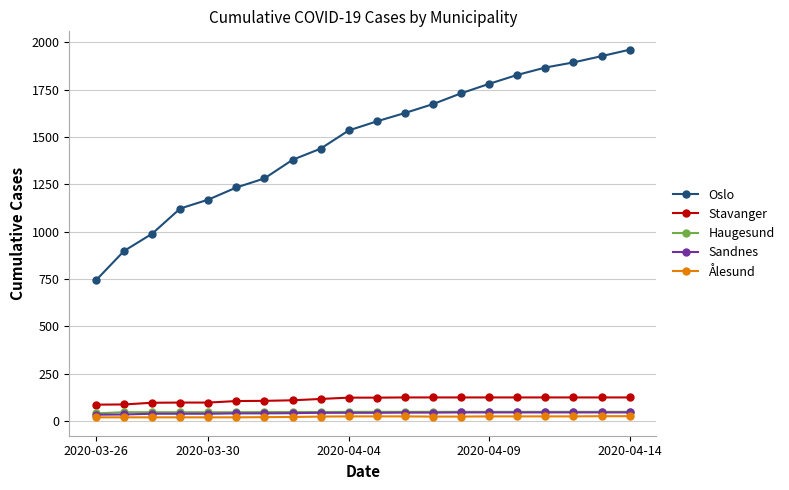

Which series has the largest range (max minus min)?

Oslo